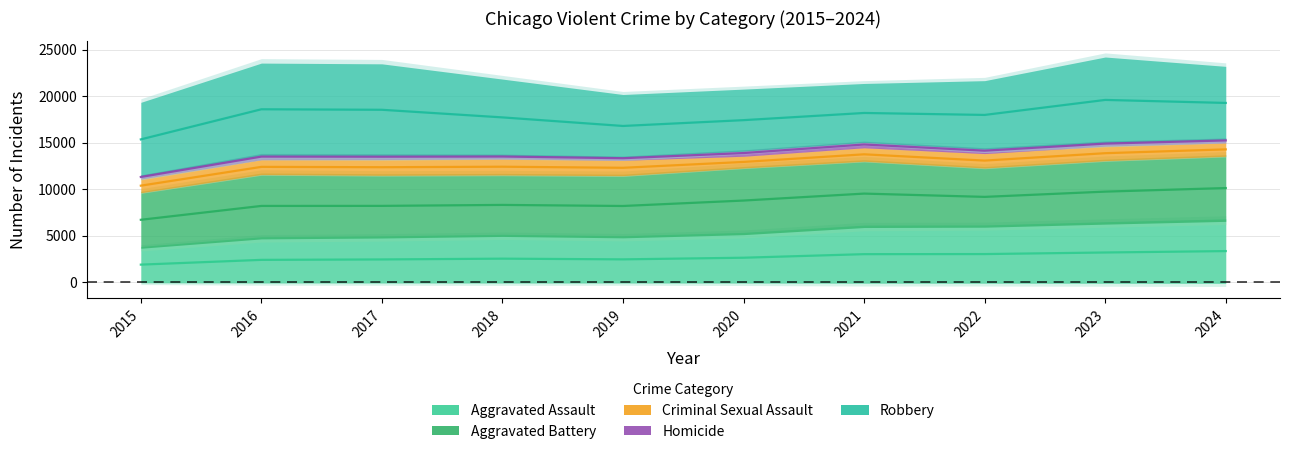

True or false: Robbery and Aggravated Assault cross at least once.

False